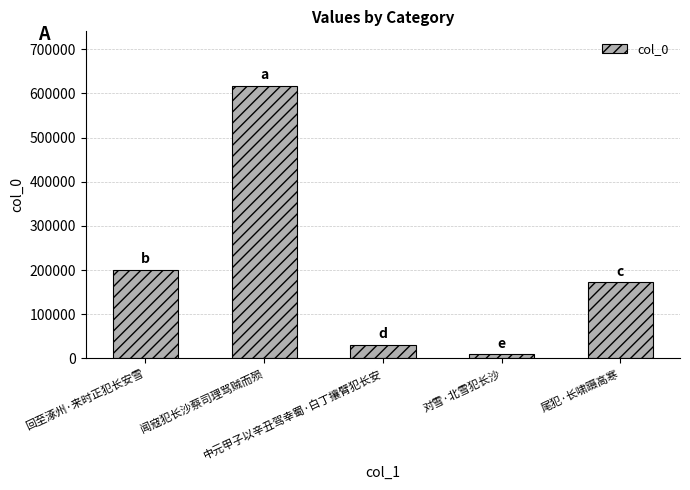

What is the value of the 5th bar from the left?

171847